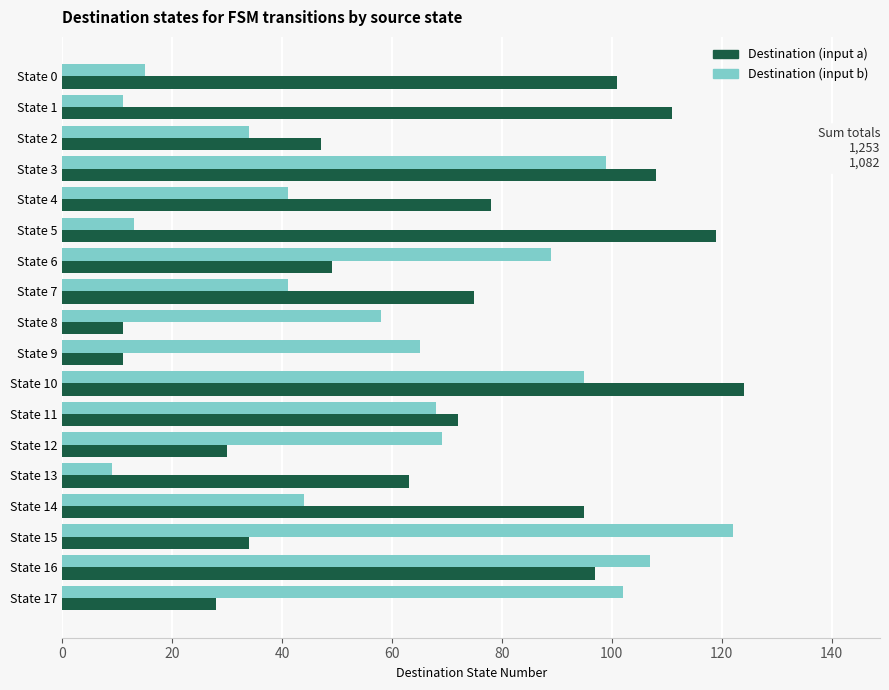

What is the maximum value shown in the chart?

124